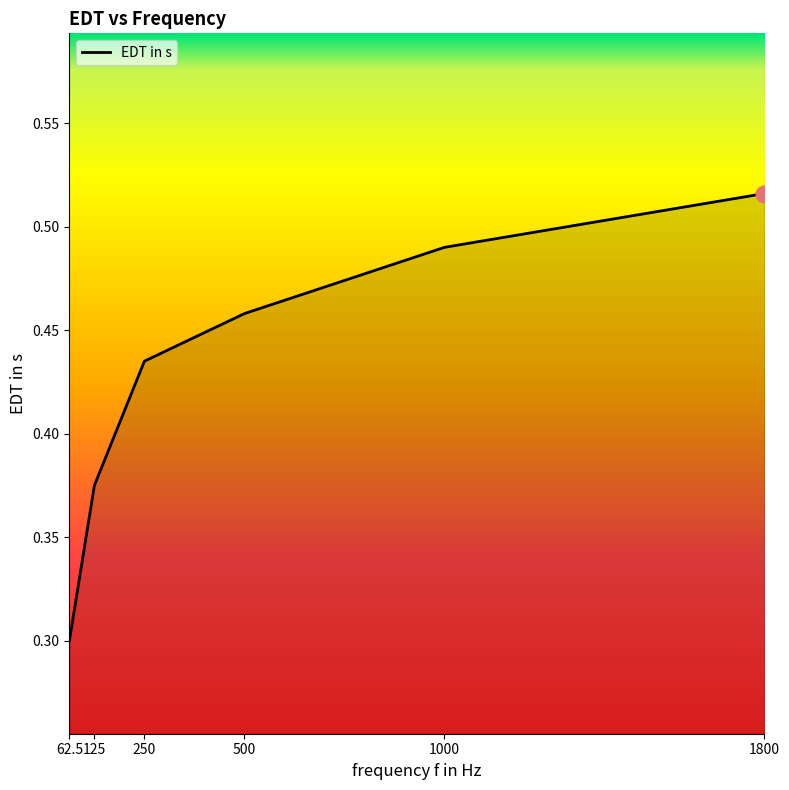

What is the difference between the second highest and minimum values?

0.2